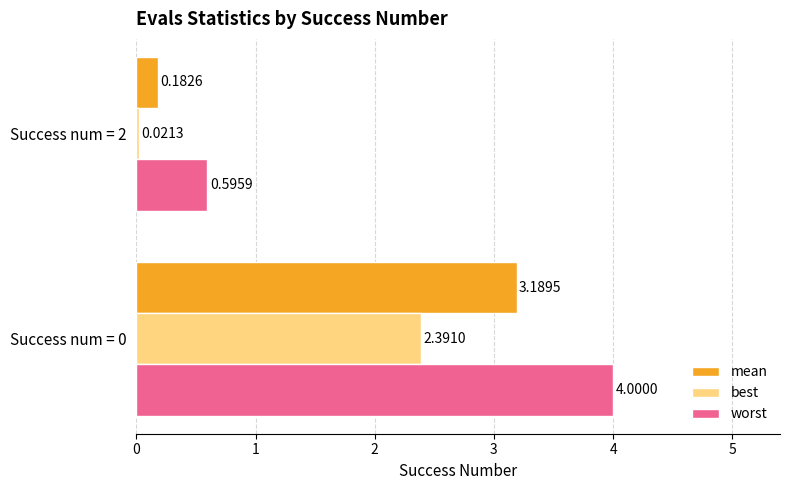

What is the average value of the best series?

1.2